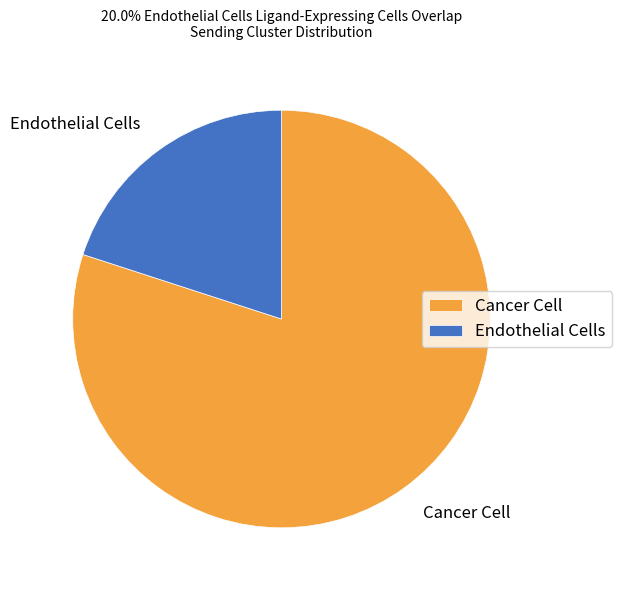

Which slice represents more than half of the pie?

Cancer Cell